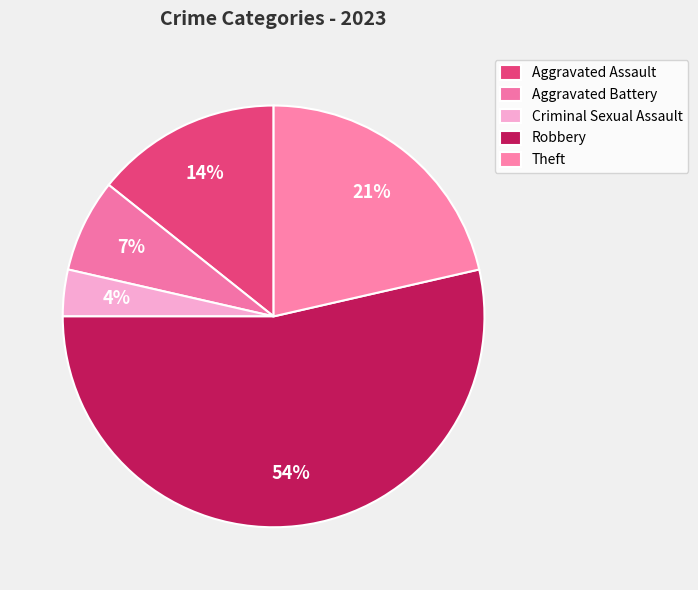

True or false: Theft accounts for 16% of the total.

False